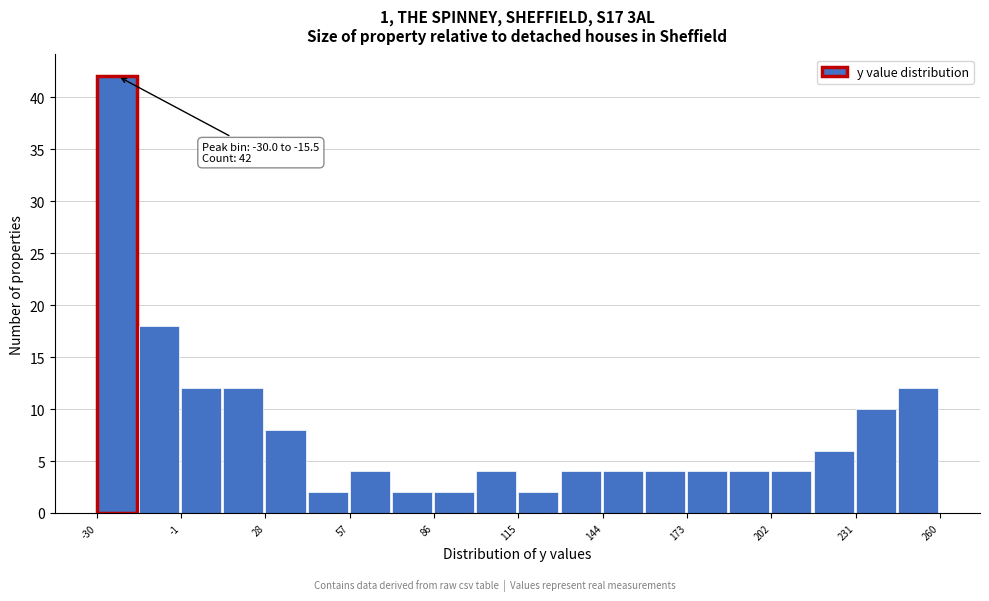

Around what value on the x-axis is the tallest bar? Give the approximate position of its centre, as read against the axis.

-25